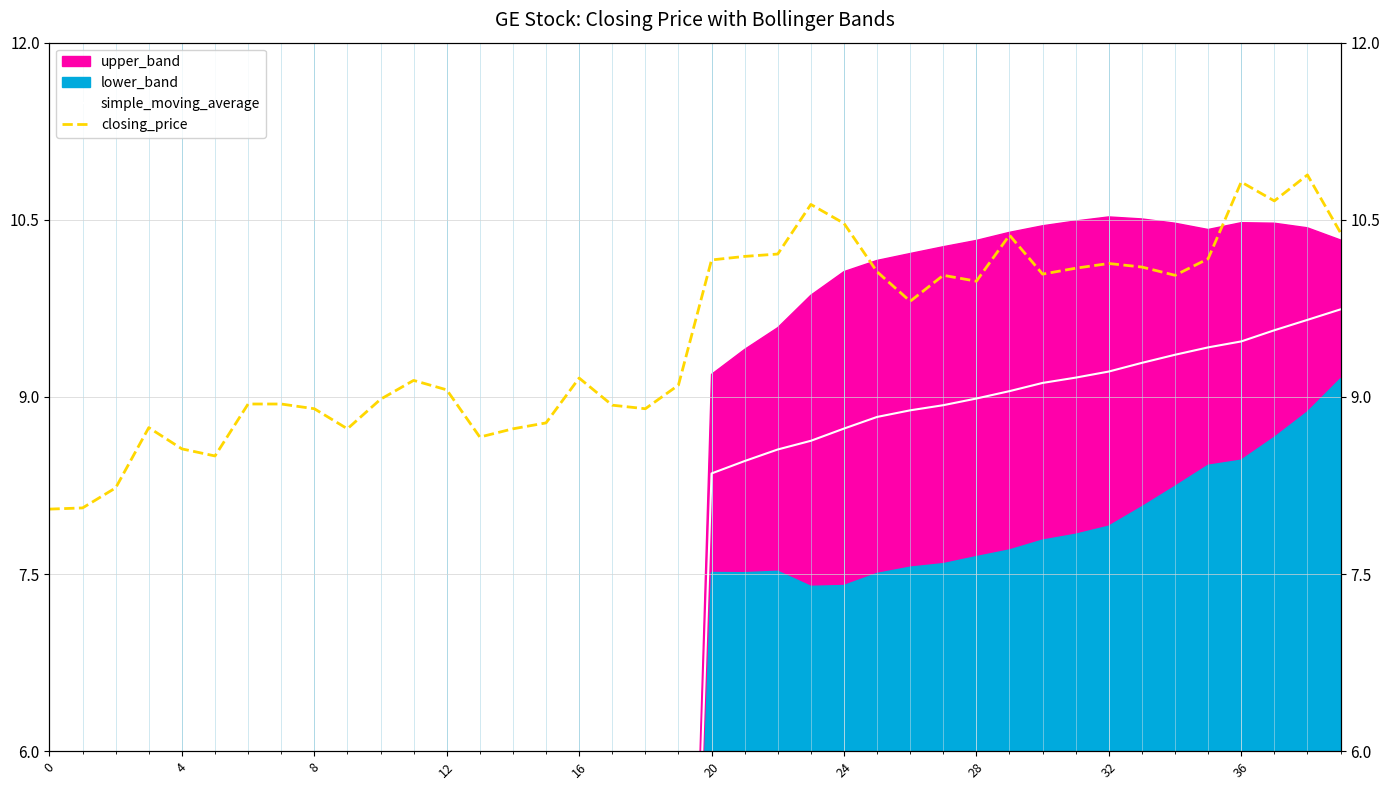

At how many categories does at least one series exceed 2?

40